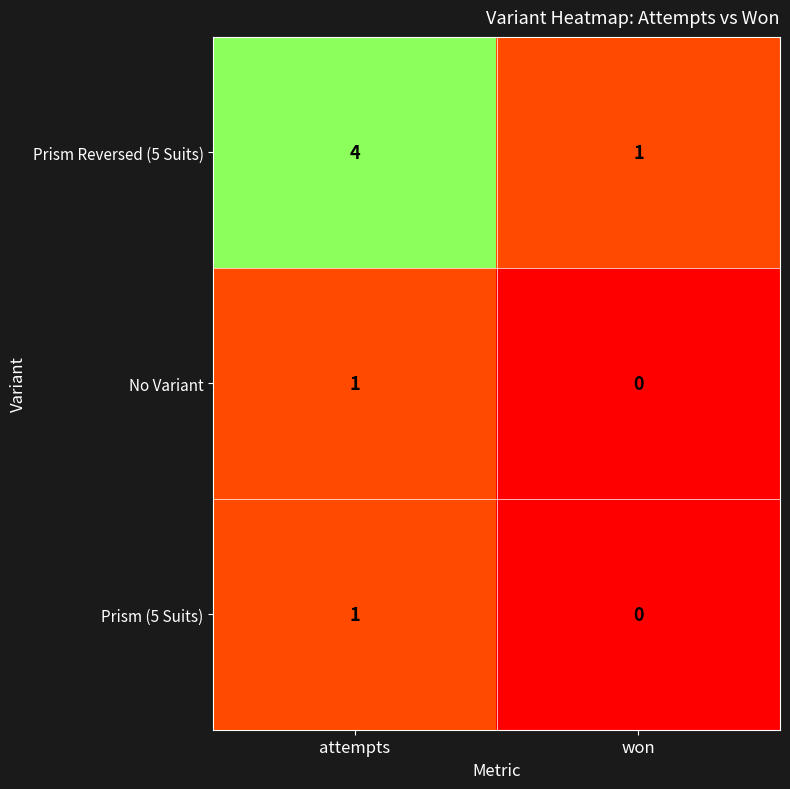

What is the approximate value of Prism Reversed (5 Suits) at attempts?

4